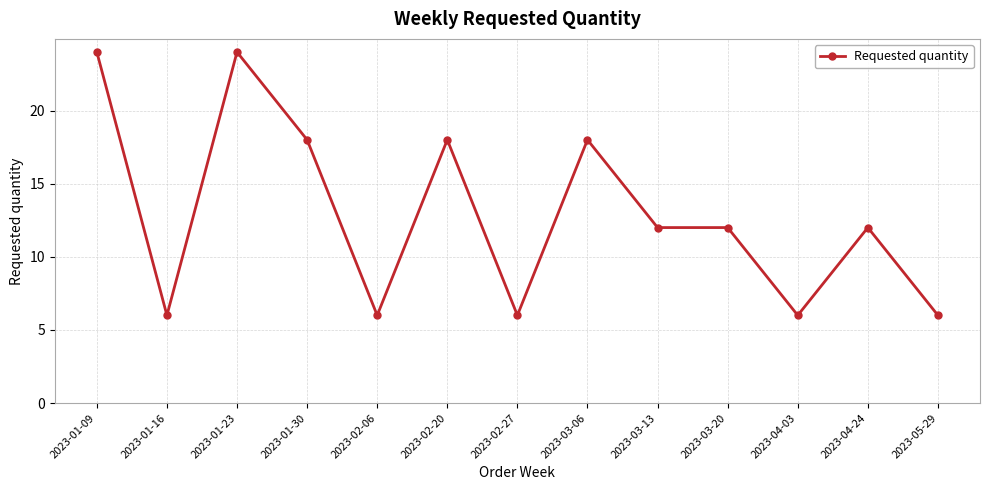

Is this an area chart (filled region under the line)?

No